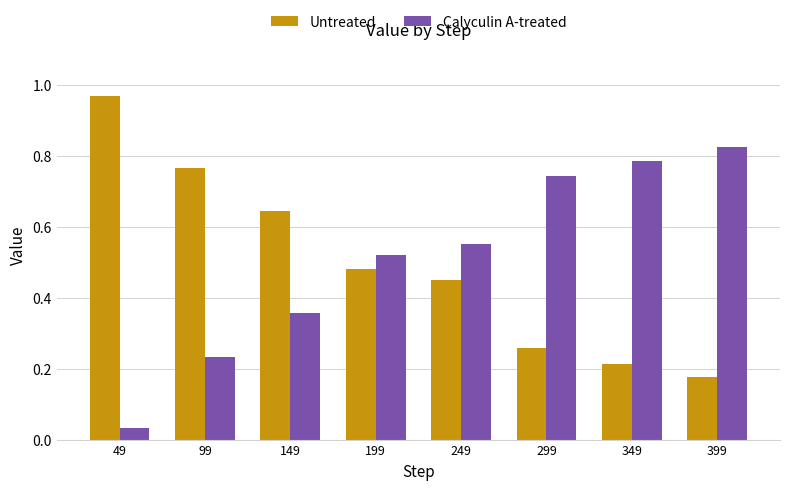

At how many categories does at least one series exceed 0?

8